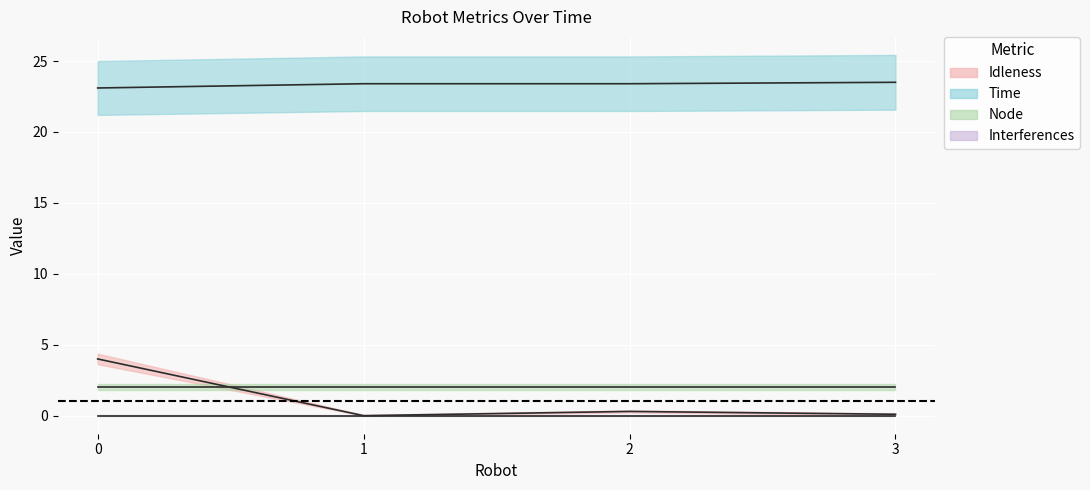

Between 0 and 3, which series saw the biggest shift?

Idleness